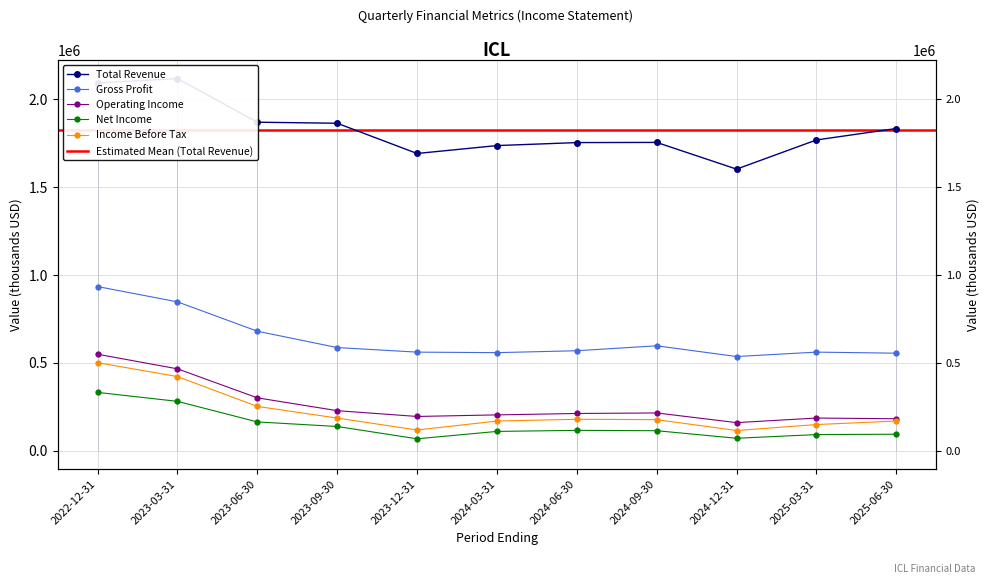

Is this an area chart (filled region under the line)?

No